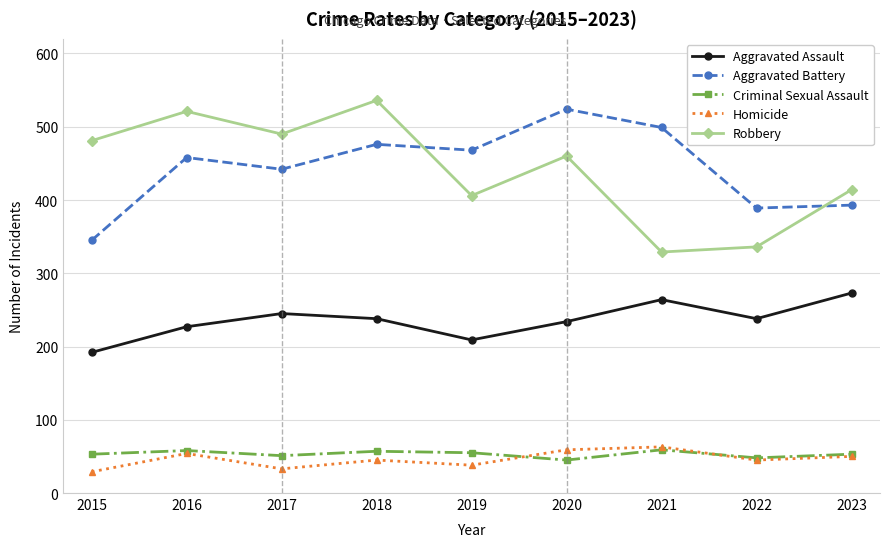

At which label is Robbery closest to 432?

2023